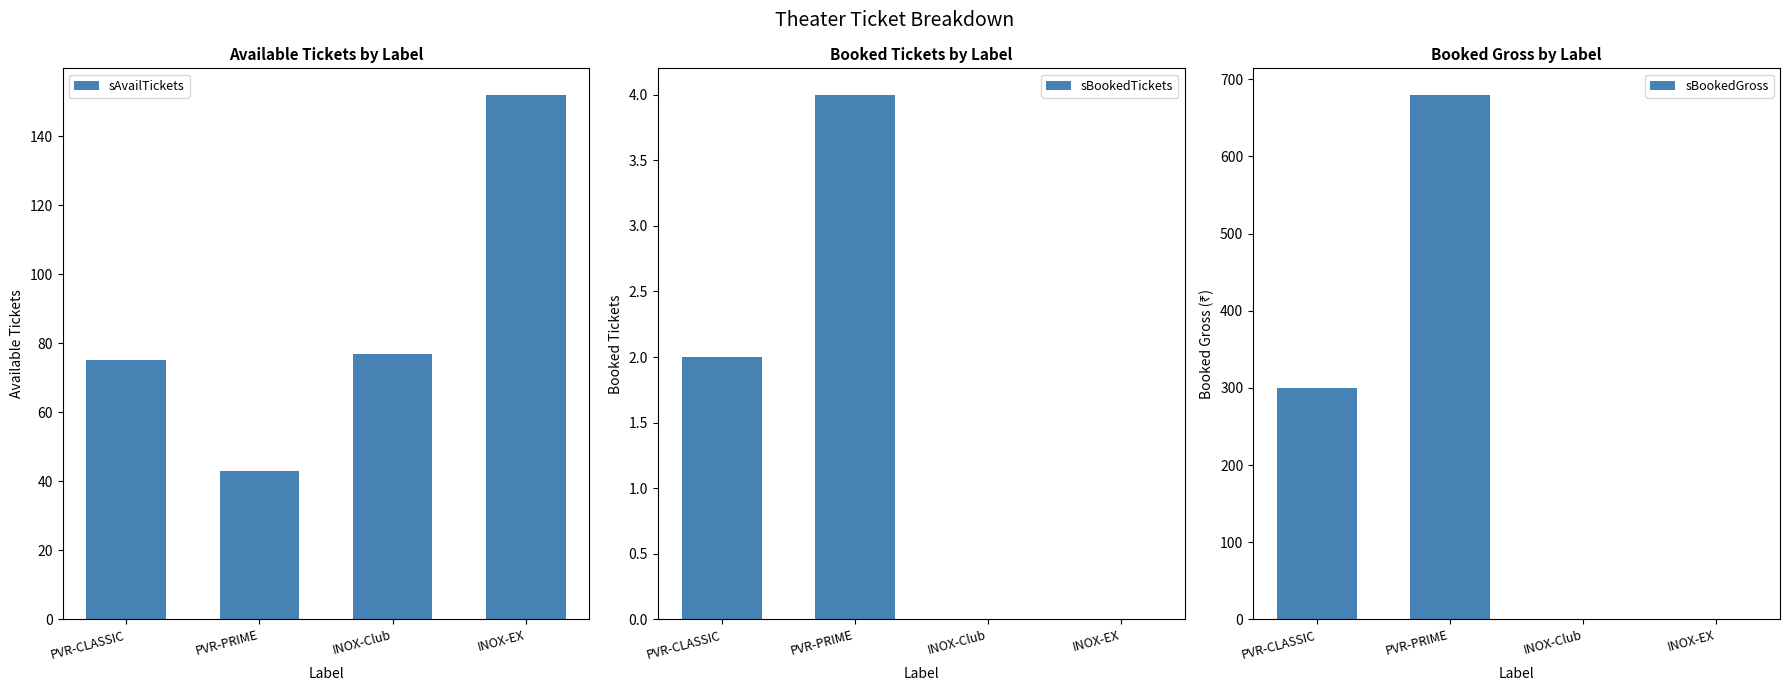

Is the value of sBookedGross at PVR-PRIME greater than the value of sBookedTickets at PVR-PRIME?

Yes